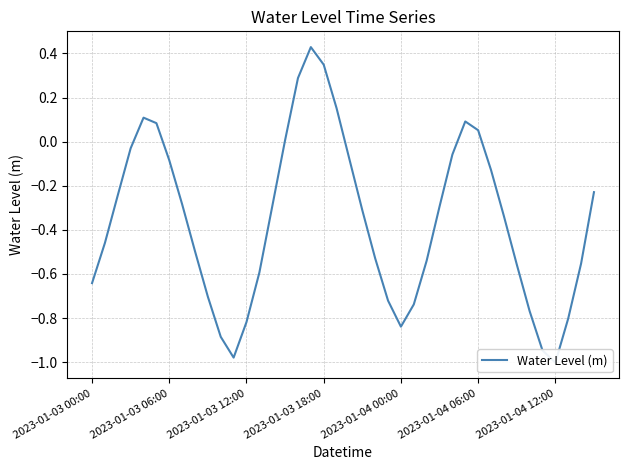

How many lines are shown in the chart?

1